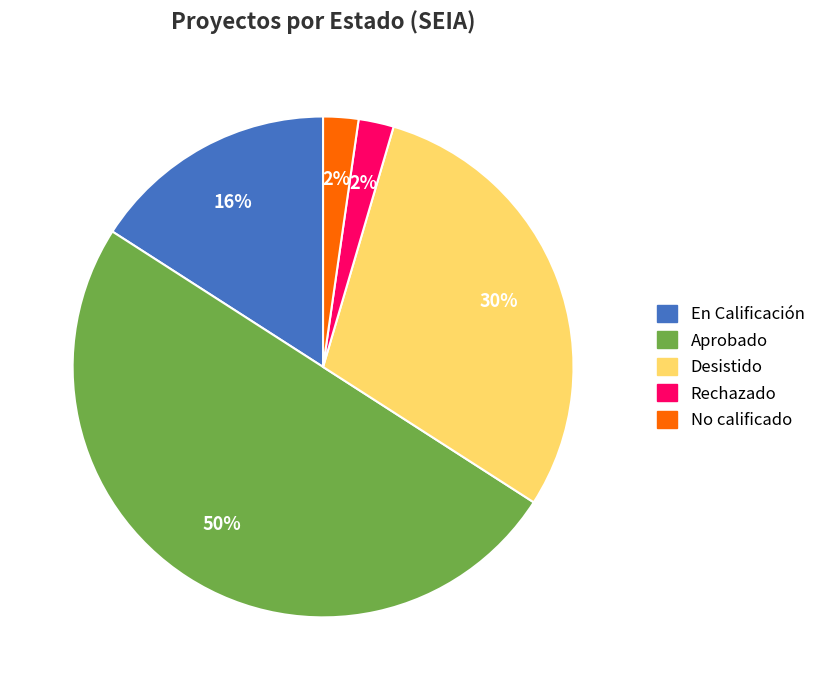

Which category has the biggest portion of the pie?

Aprobado